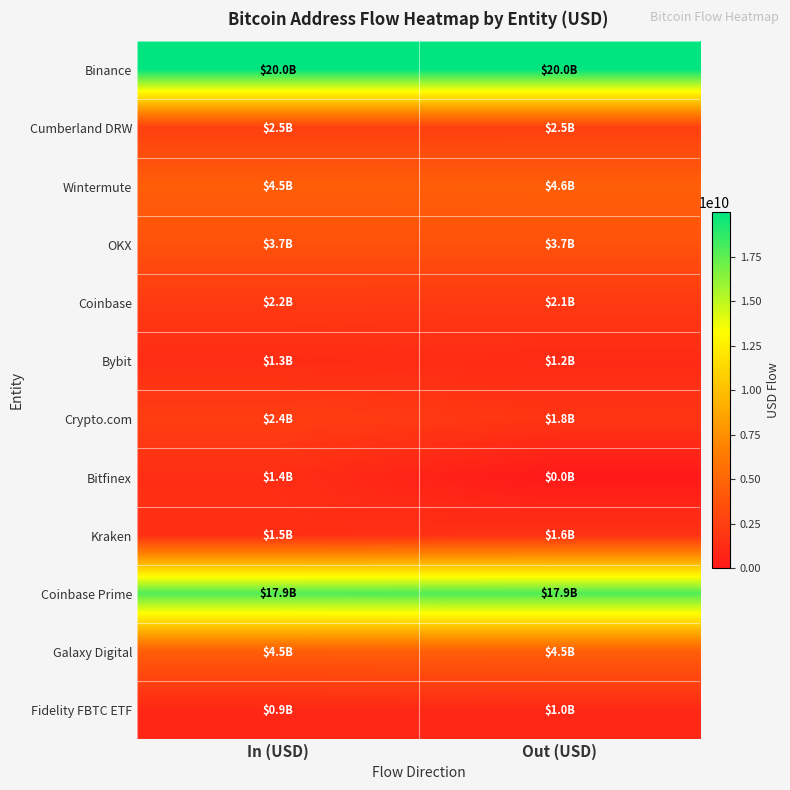

What is the difference between the highest and lowest values at Out (USD)?

19980849298.7